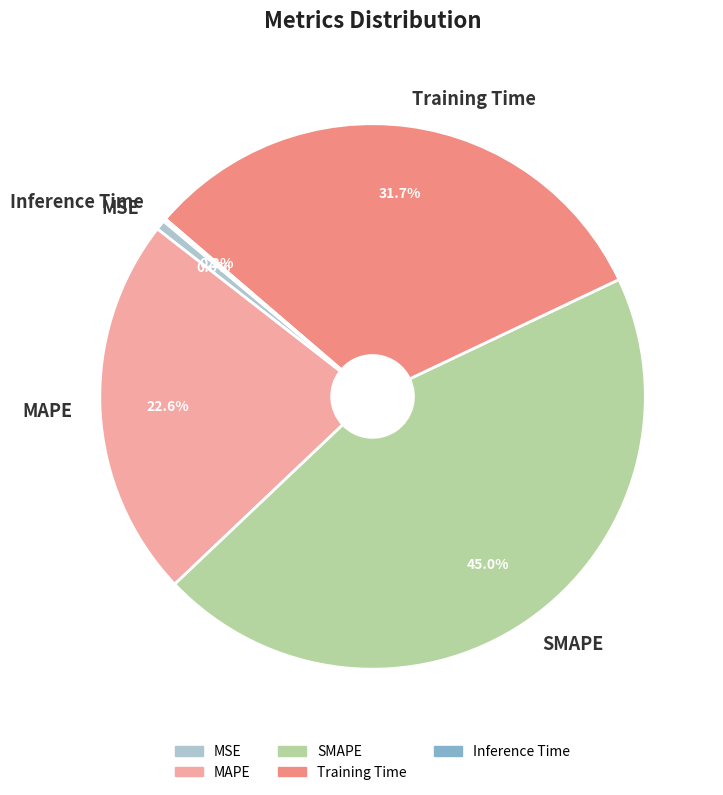

The MAPE slice represents 23% of the pie. True or false?

True